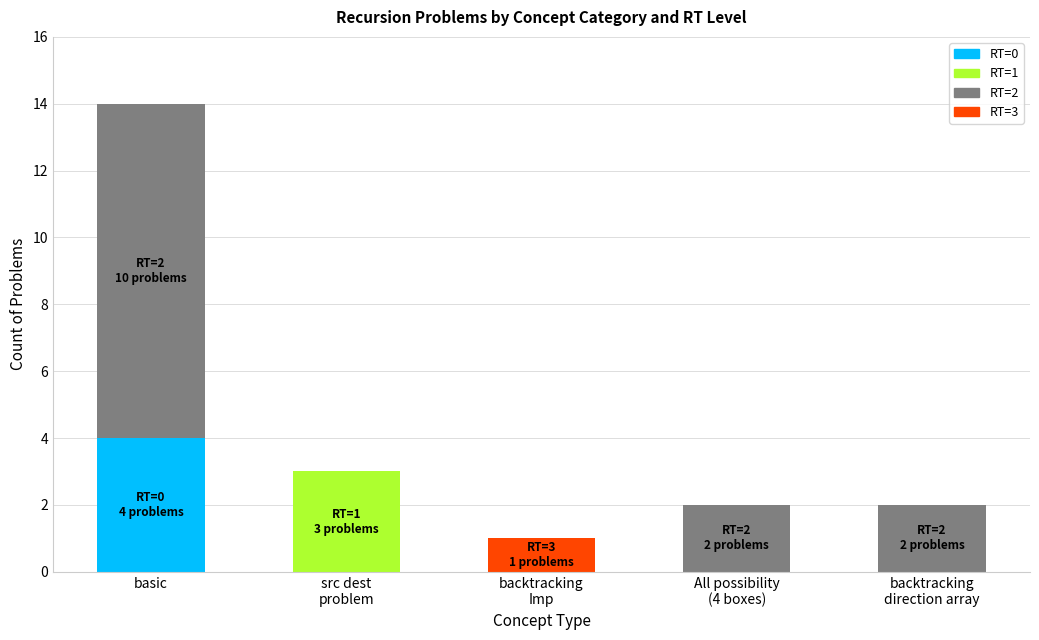

How many series are shown in this chart?

4